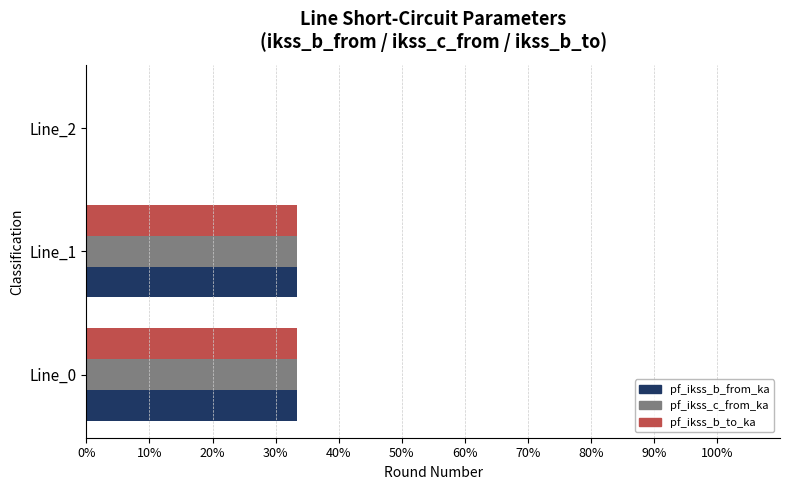

What is the total value across all series at Line_0?

100.0